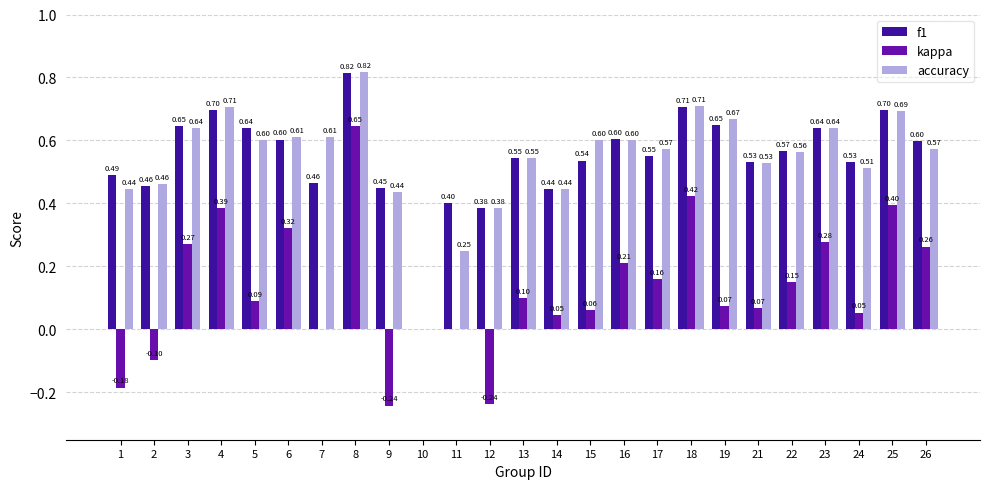

Which series changed the most between 7 and 17?

kappa